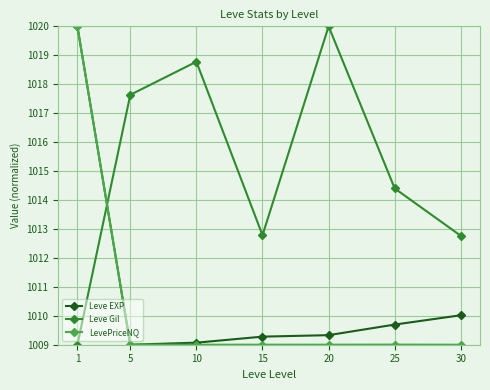

What is the difference between the highest and lowest values at 20?

11.0